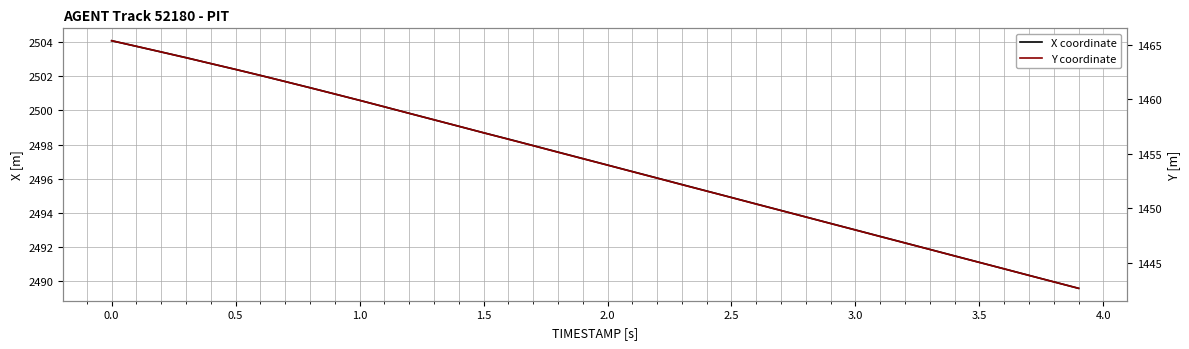

How many categories are shown in the chart?

40